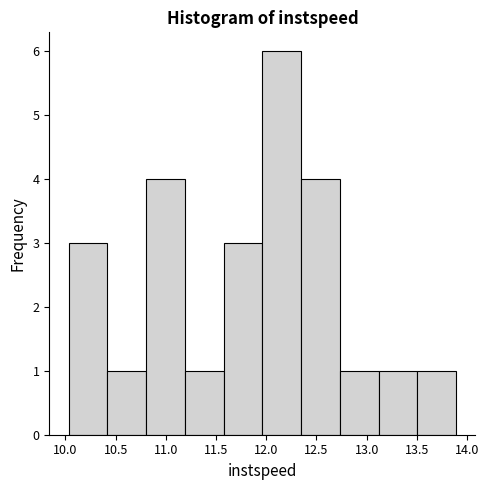

How tall is the bar that spans 10.40 to 10.80 on the x-axis? Neither the bar edges nor the heights are printed on the chart, so give them approximately, as read against the axes.

1